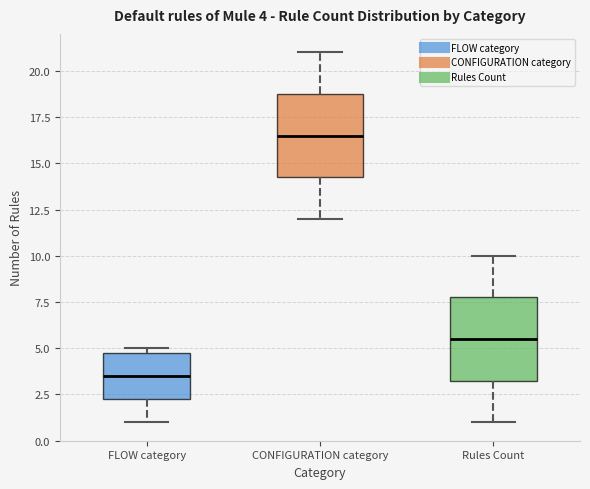

Which box has the highest median line?

CONFIGURATION category